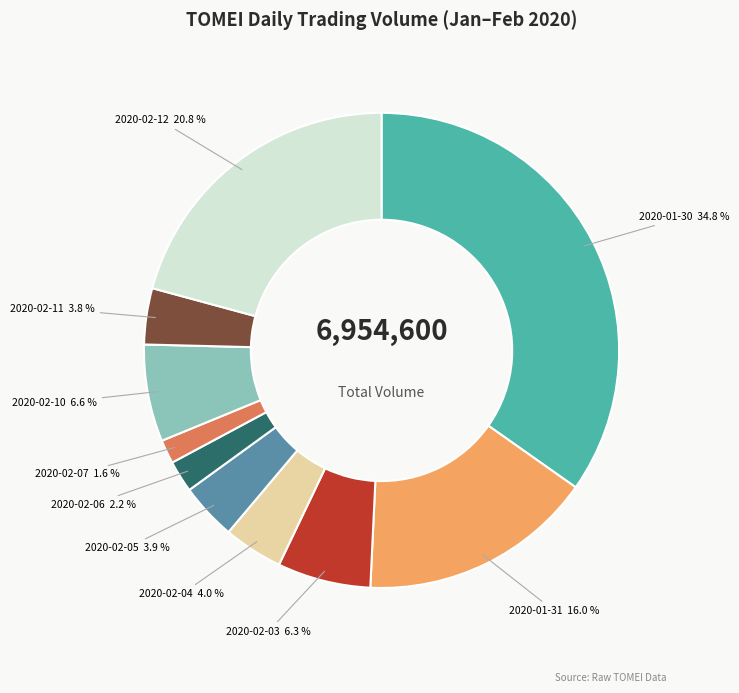

The 2020-02-10 slice represents 7% of the pie. True or false?

True